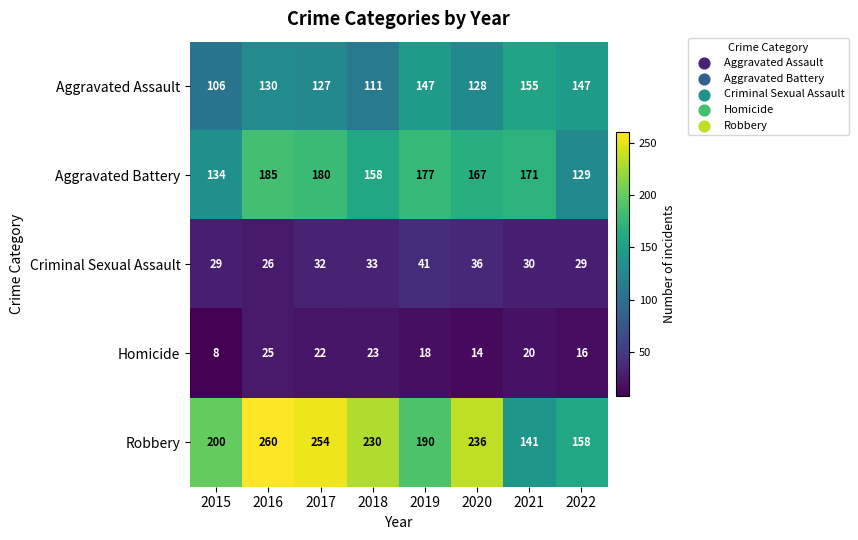

Between 2018 and 2022, which series saw the biggest shift?

Robbery